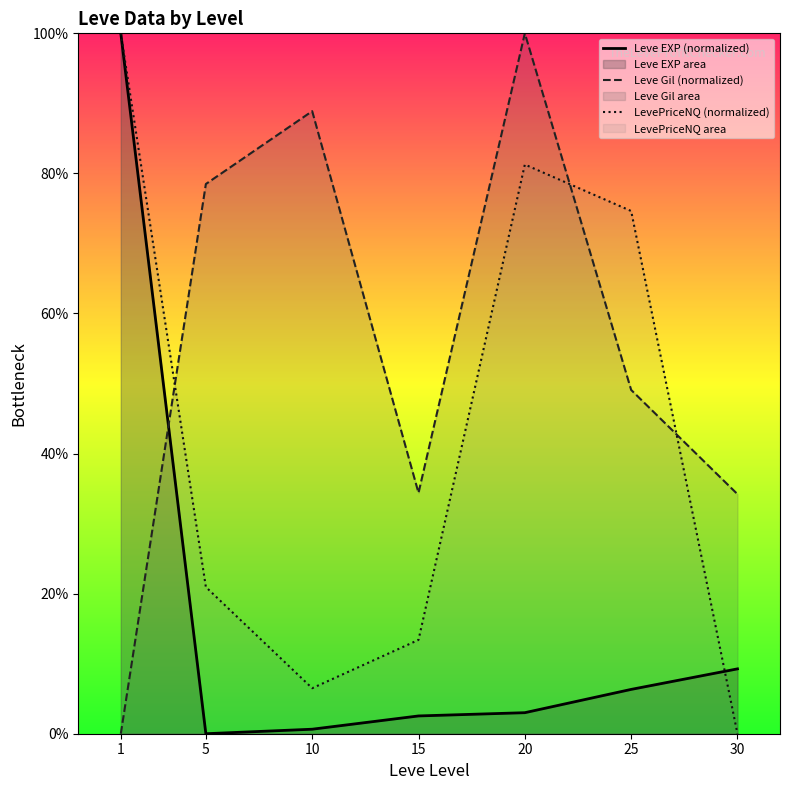

Count the number of categories in the chart.

7